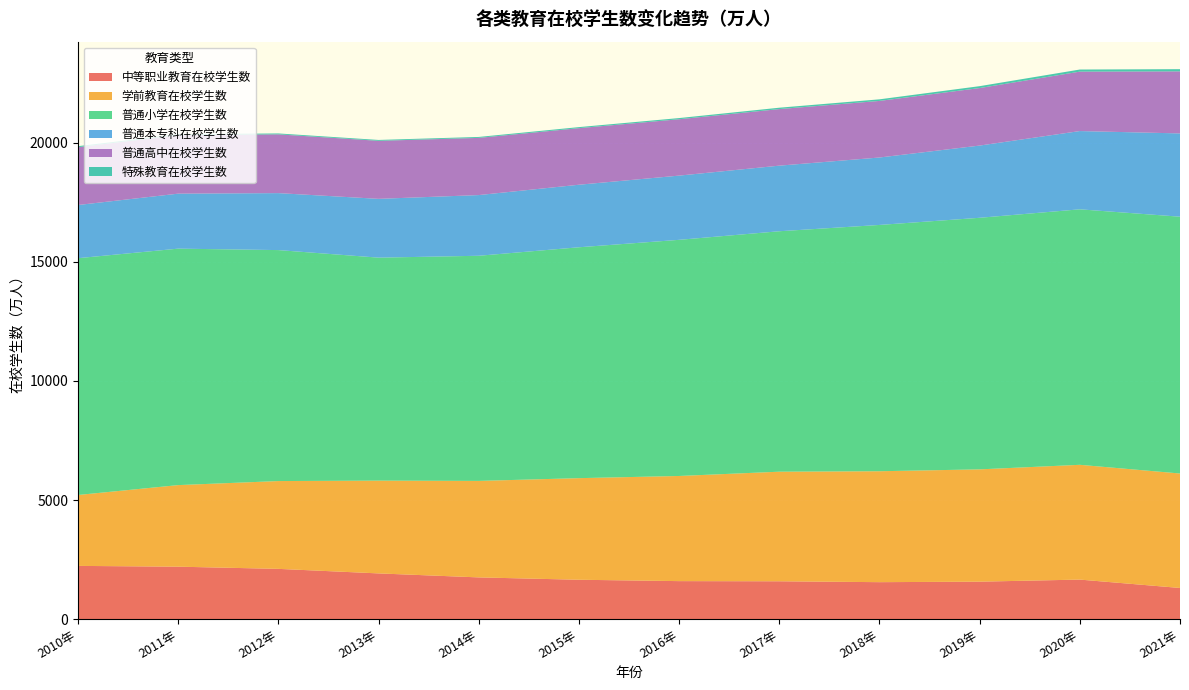

Reading left to right, transcribe all the data shown in this chart.

中等职业教育在校学生数: 2238.5	2205.3	2113.7	1923.0	1755.3	1656.7	1599.0	1592.5	1555.3	1576.5	1663.4	1311.8
学前教育在校学生数: 2976.7	3424.5	3685.8	3894.7	4050.7	4264.8	4413.9	4600.1	4656.4	4713.9	4818.3	4805.2
普通小学在校学生数: 9940.7	9926.4	9695.9	9360.5	9451.1	9692.2	9913.0	10093.7	10339.3	10561.2	10725.4	10779.9
普通本专科在校学生数: 2231.8	2308.5	2391.3	2468.1	2547.7	2625.3	2695.8	2753.6	2831.0	3031.5	3285.3	3496.1
普通高中在校学生数: 2427.3	2454.8	2467.2	2435.9	2400.5	2374.4	2366.6	2374.5	2375.4	2414.3	2494.5	2605.0
特殊教育在校学生数: 42.6	39.9	37.9	36.8	39.5	44.2	49.2	57.9	66.6	79.5	88.1	92.0